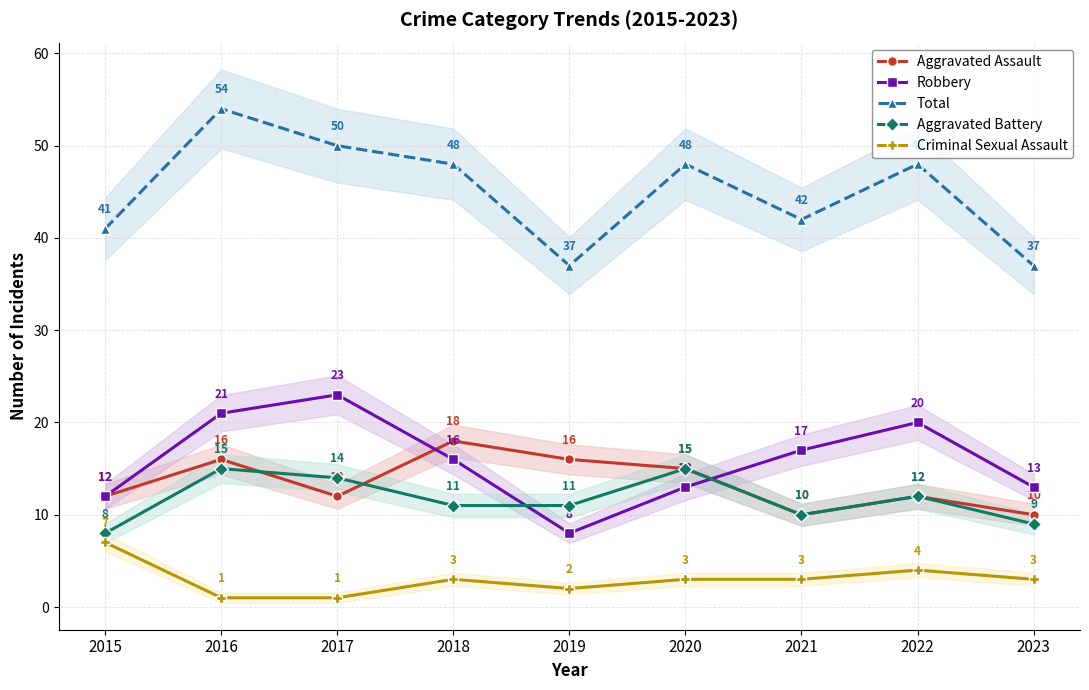

At which label is Robbery closest to 15?

2018